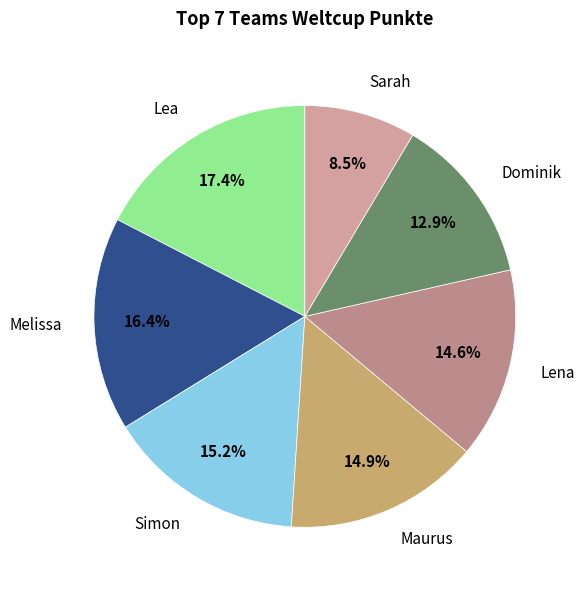

Which slice is the smallest?

Sarah